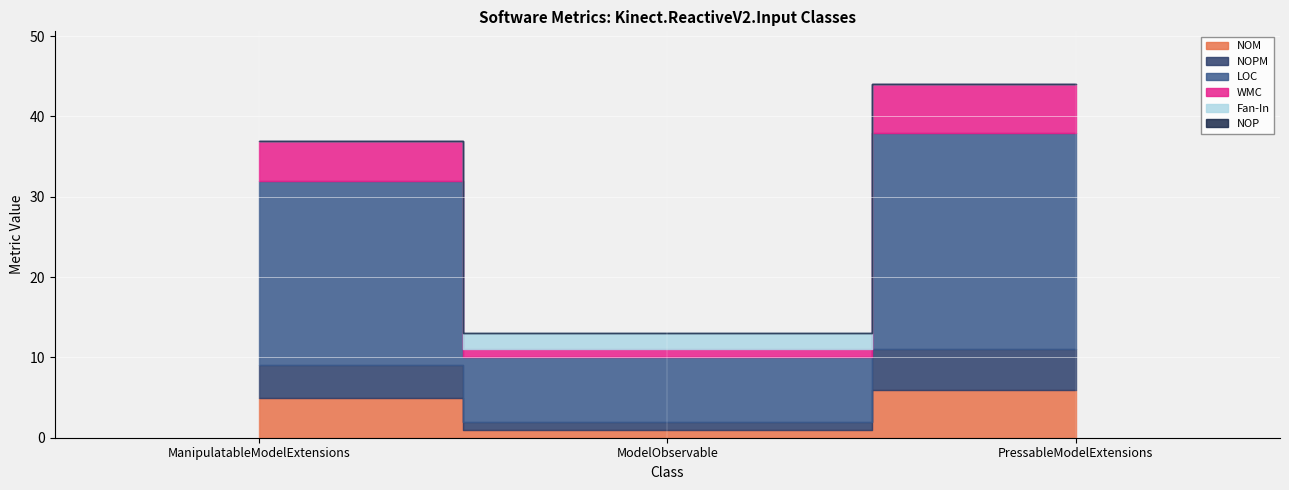

Is it true that WMC equals 6 at PressableModelExtensions?

True